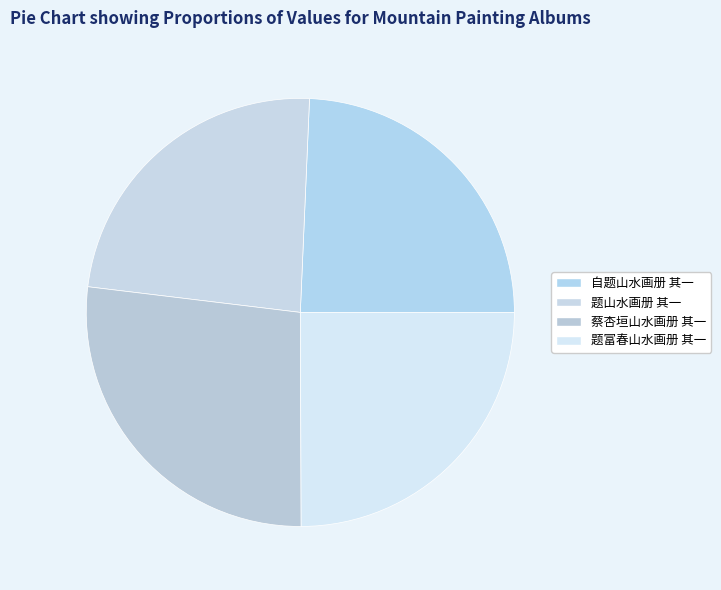

How many segments does this pie chart have?

4